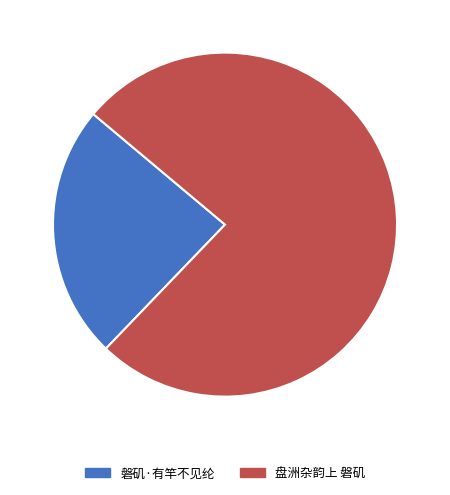

How many segments does this pie chart have?

2